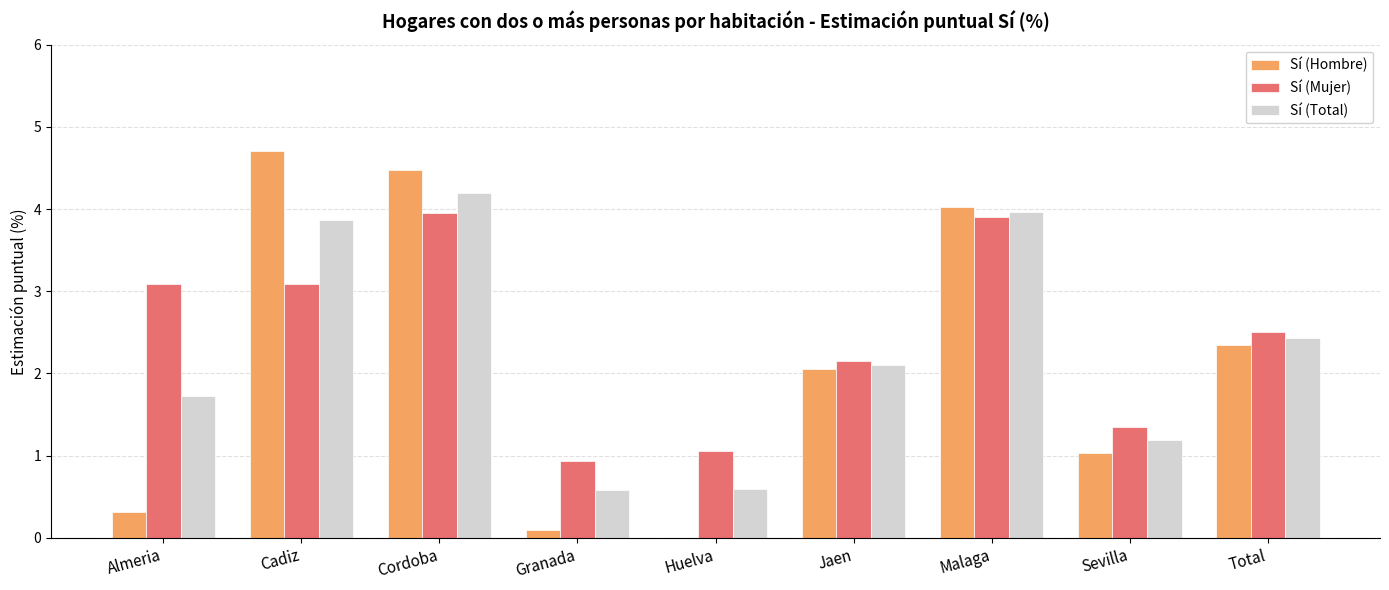

Which series changed the most between Cordoba and Huelva?

Sí (Hombre)